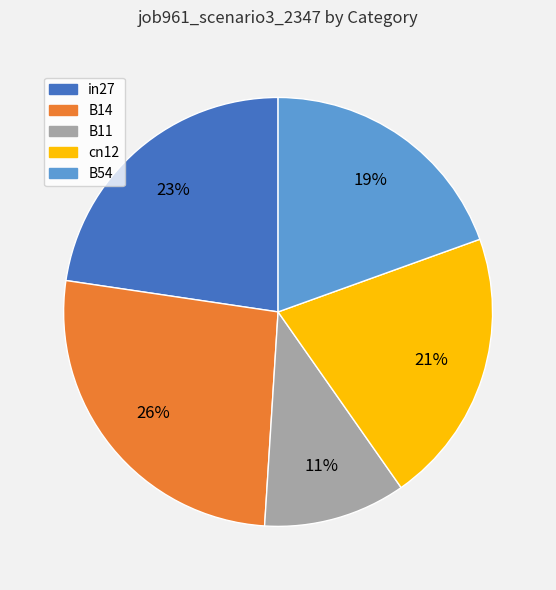

Count the number of slices in the pie.

5